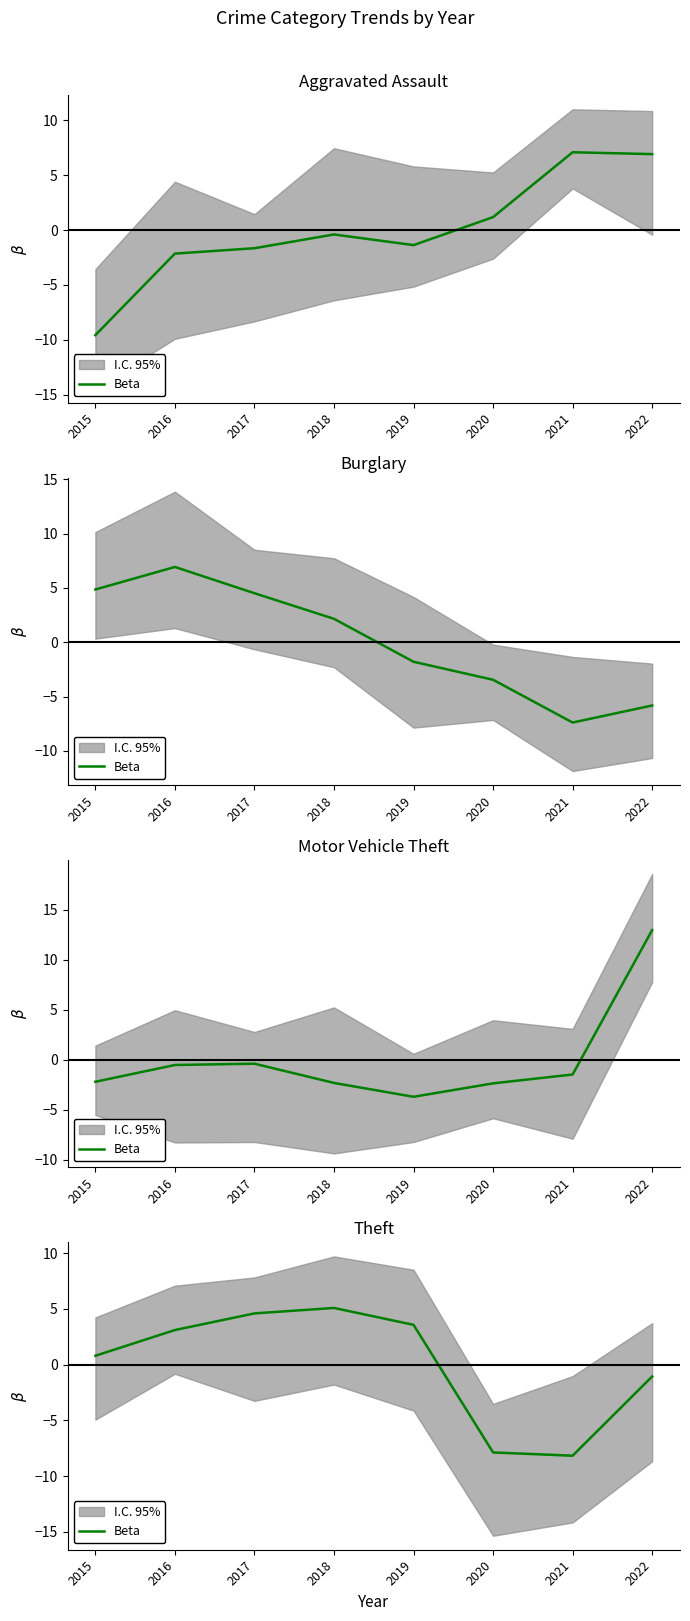

How many values are above zero?

5